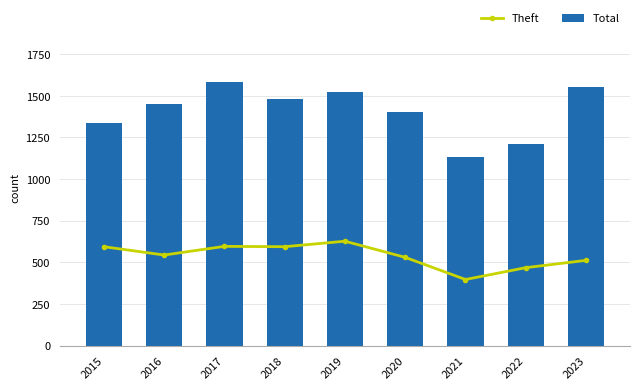

Is it true that Theft equals 158 at 2021?

False